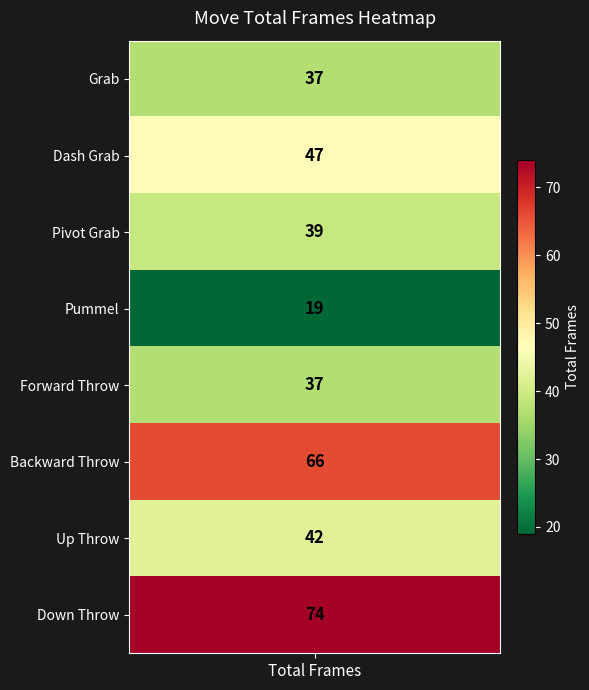

What is the difference between the maximum and minimum values?

55